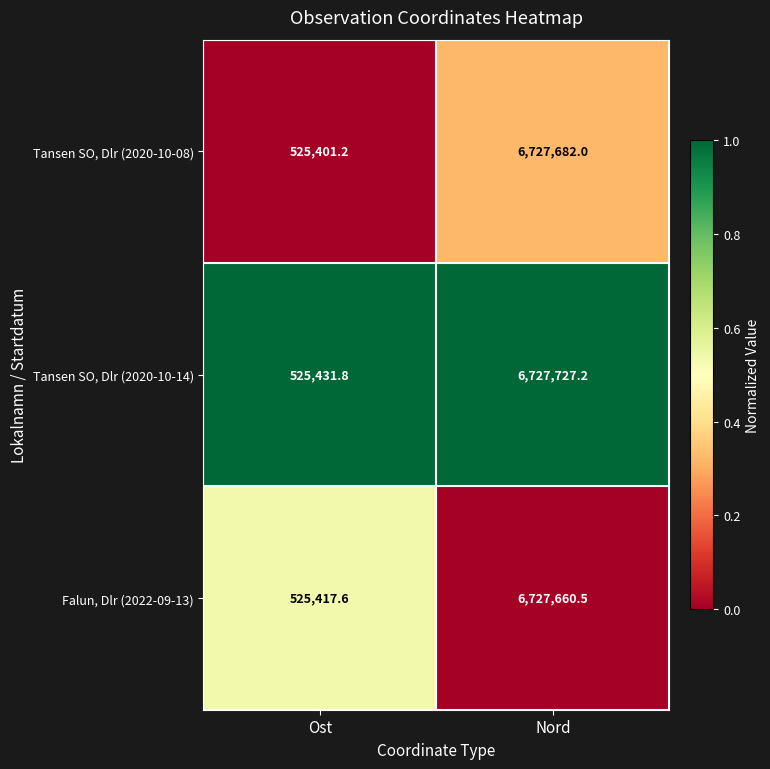

Which label corresponds to the largest value in the chart?

Nord